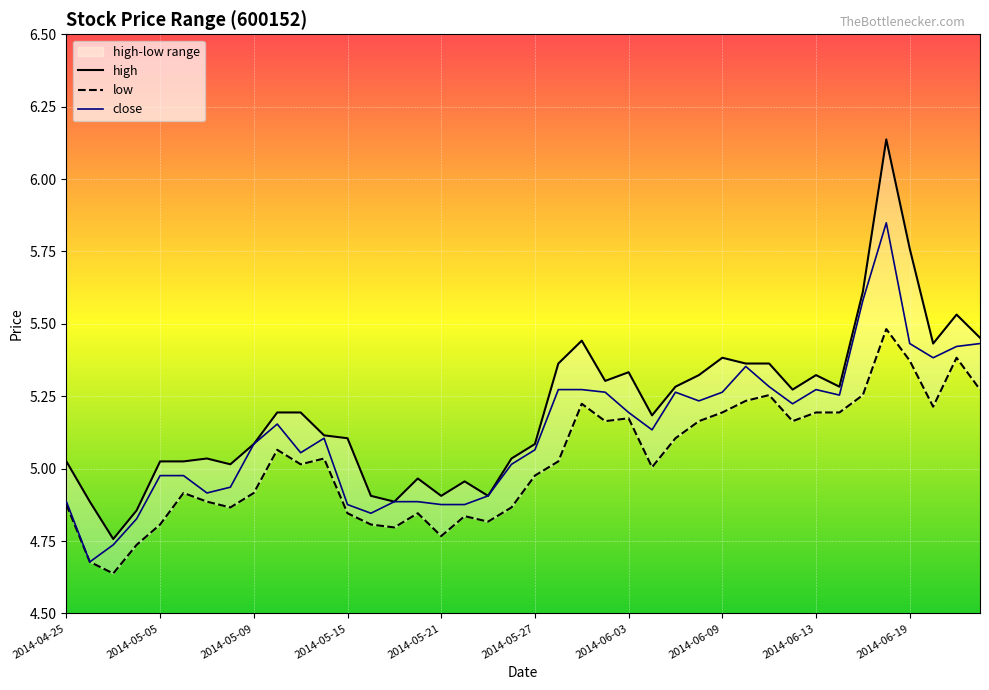

True or false: close and low intersect in this chart.

False